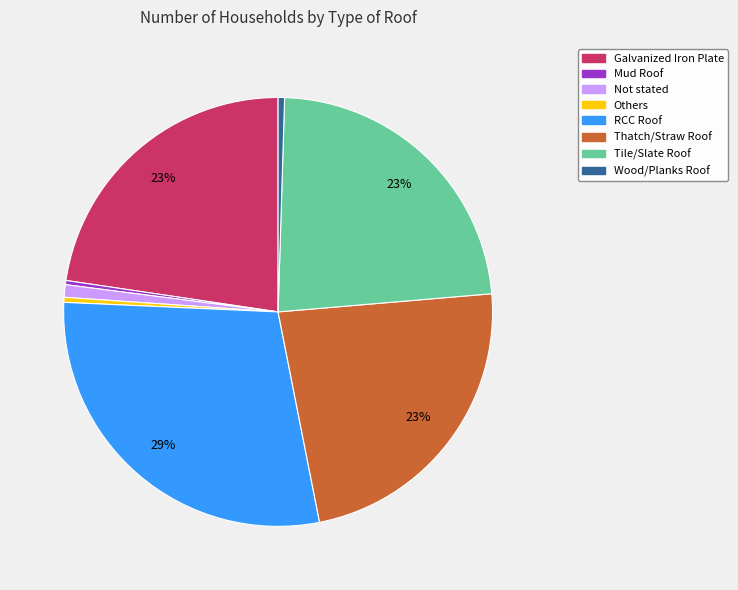

The Mud Roof slice represents 0% of the pie. True or false?

True